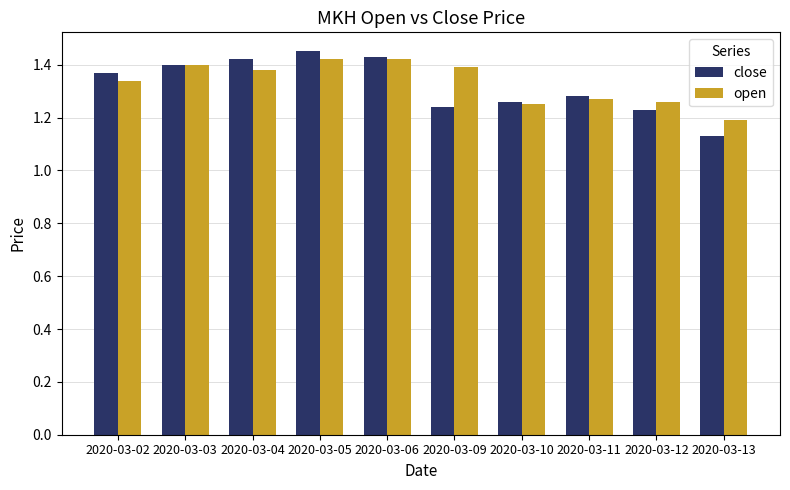

Is it true that close equals 1.9 at 2020-03-06?

False